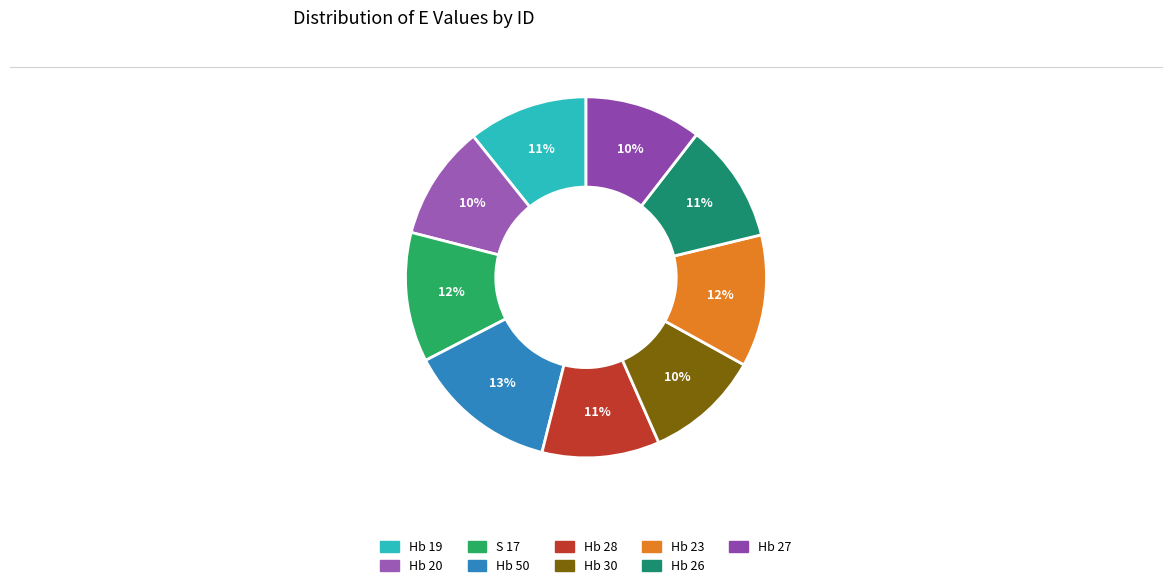

To the nearest percent, what is the average slice percentage?

11%